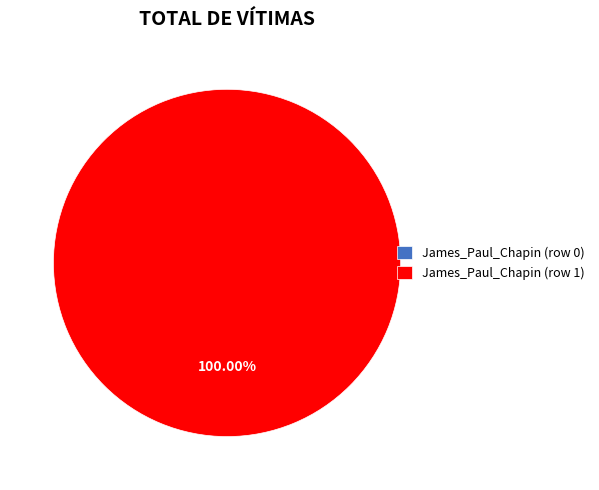

Is there a majority slice in this chart?

Yes